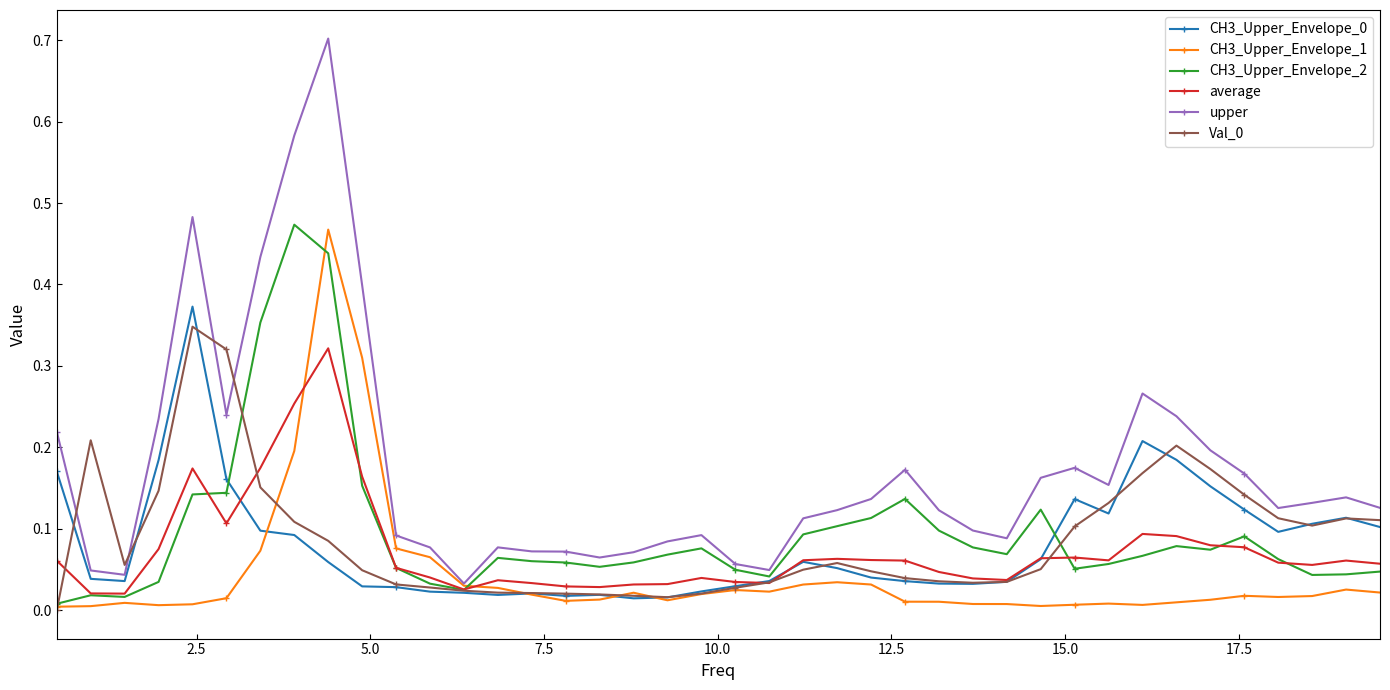

Which series has the largest total across all categories?

upper